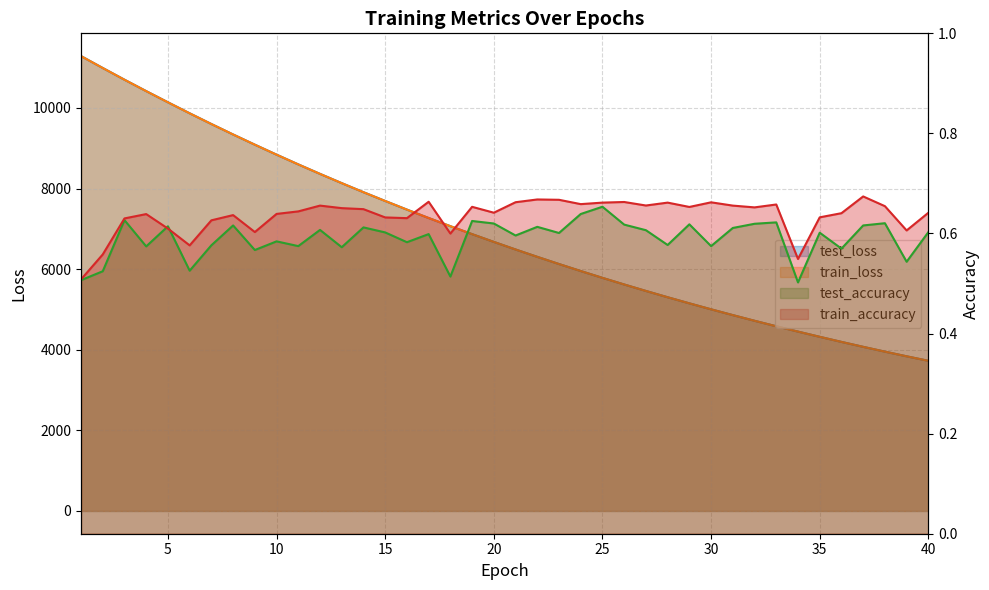

Read the test_accuracy value at 25.

0.7